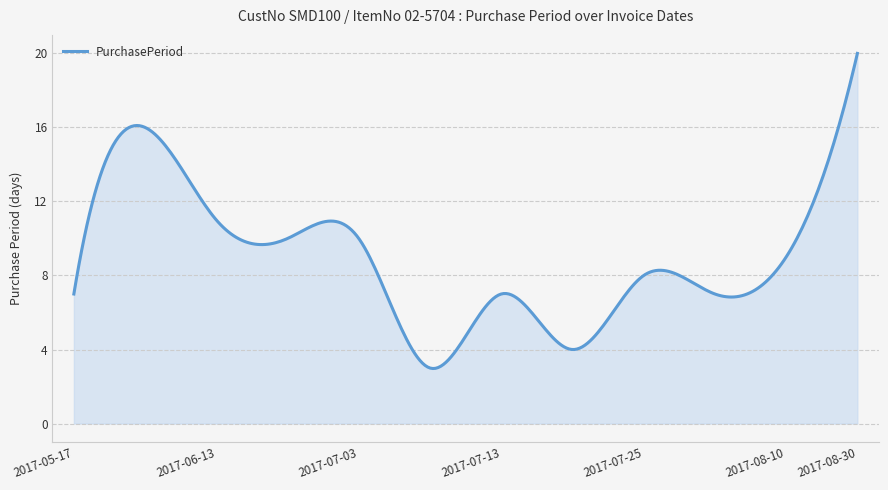

What is the smallest value displayed?

3.0